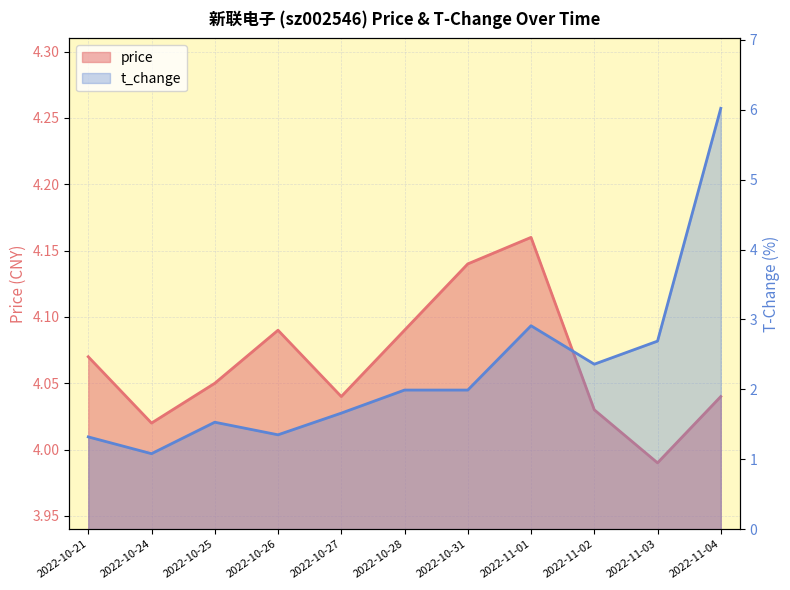

What is the label of the 2nd point from the left?

2022-10-24